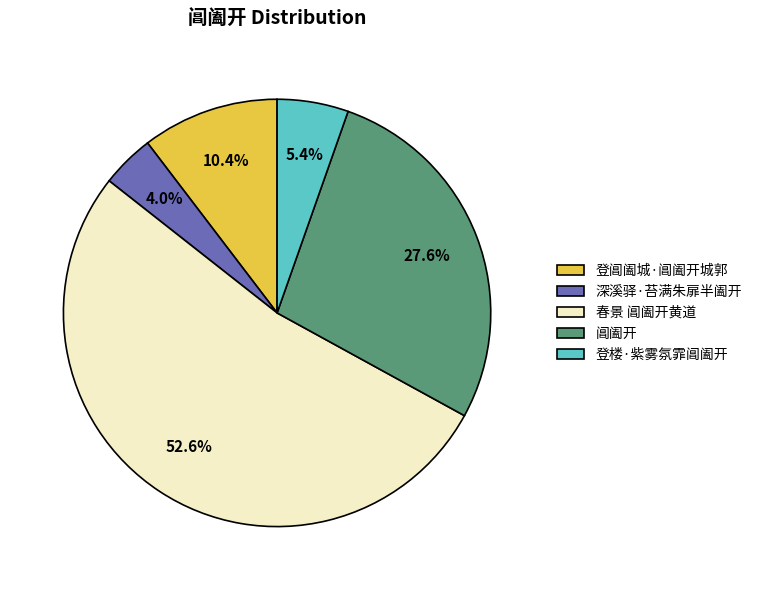

How much of the chart is everything except 登楼·紫雾氛霏阊阖开?

94.6%